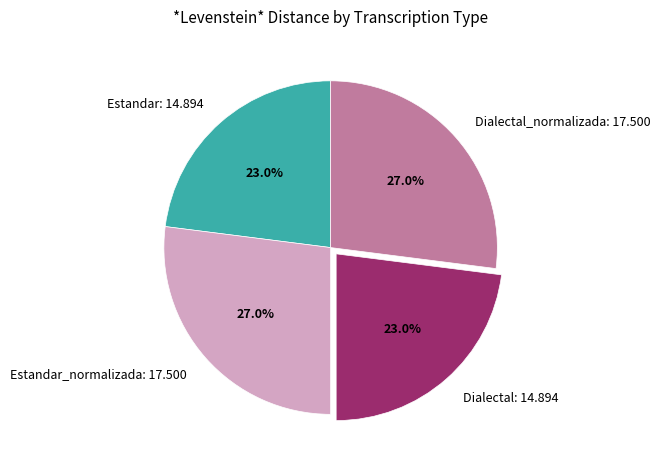

Between Estandar: 14.894 and Estandar_normalizada: 17.500, which is larger?

Estandar_normalizada: 17.500